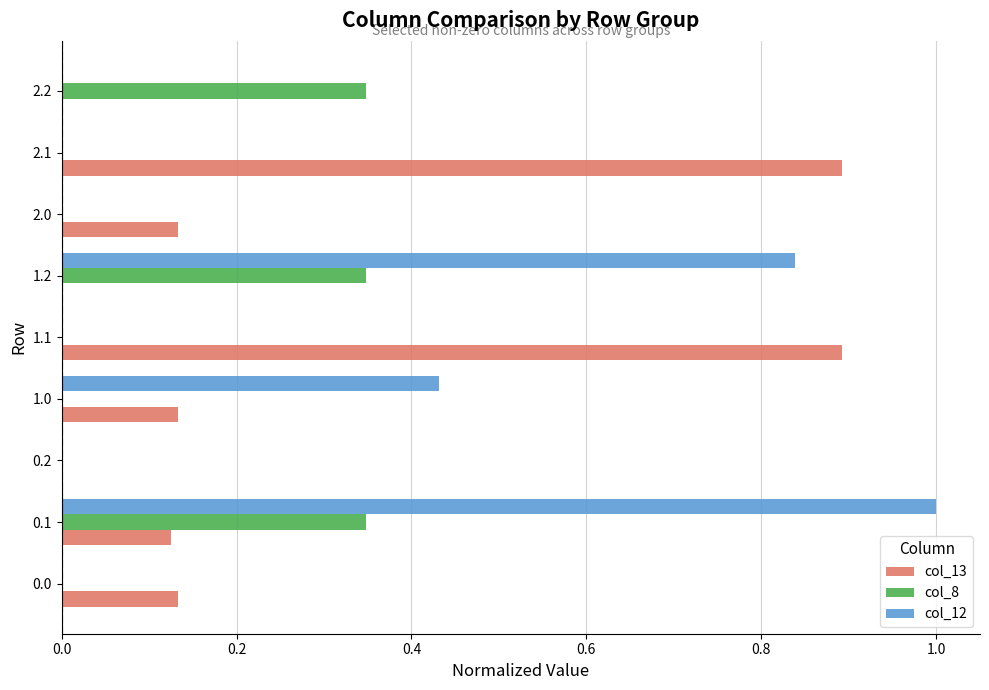

How many col_13 values are between 0 and 1?

9